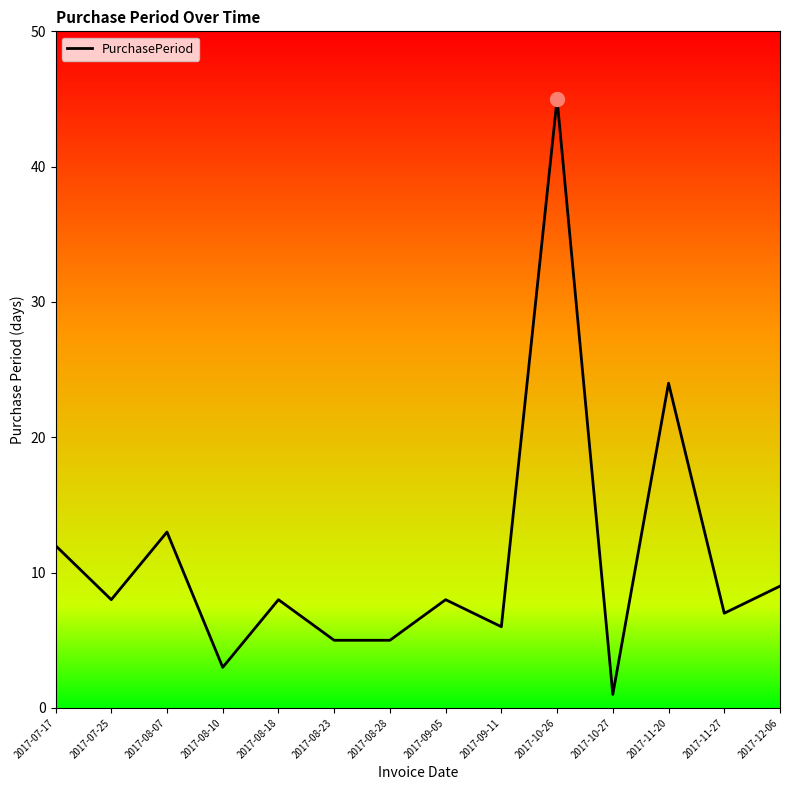

What position from the left is 2017-08-23?

6